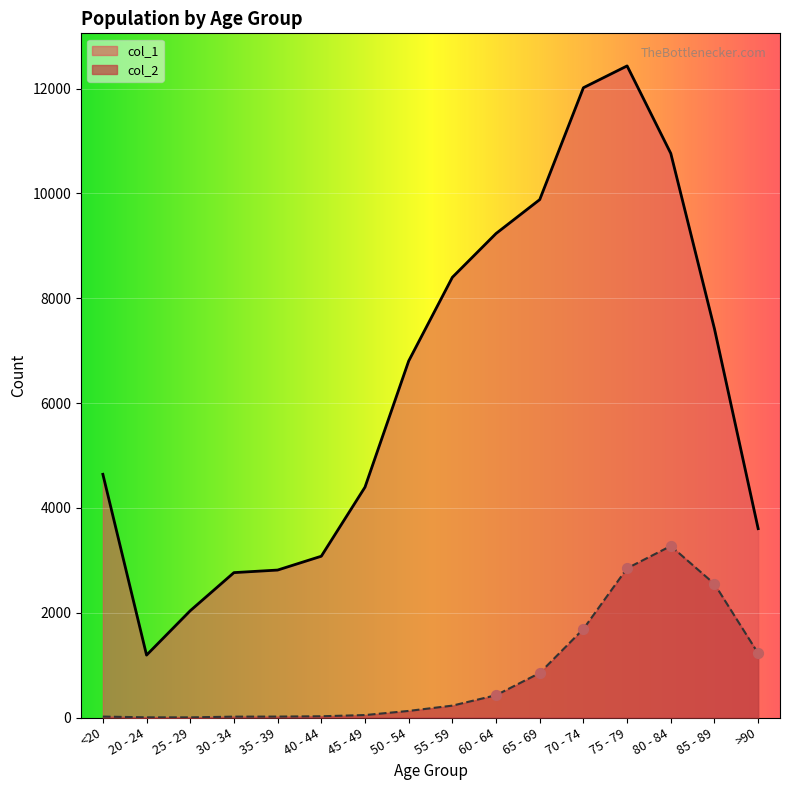

Which series contains the highest Y value?

col_1